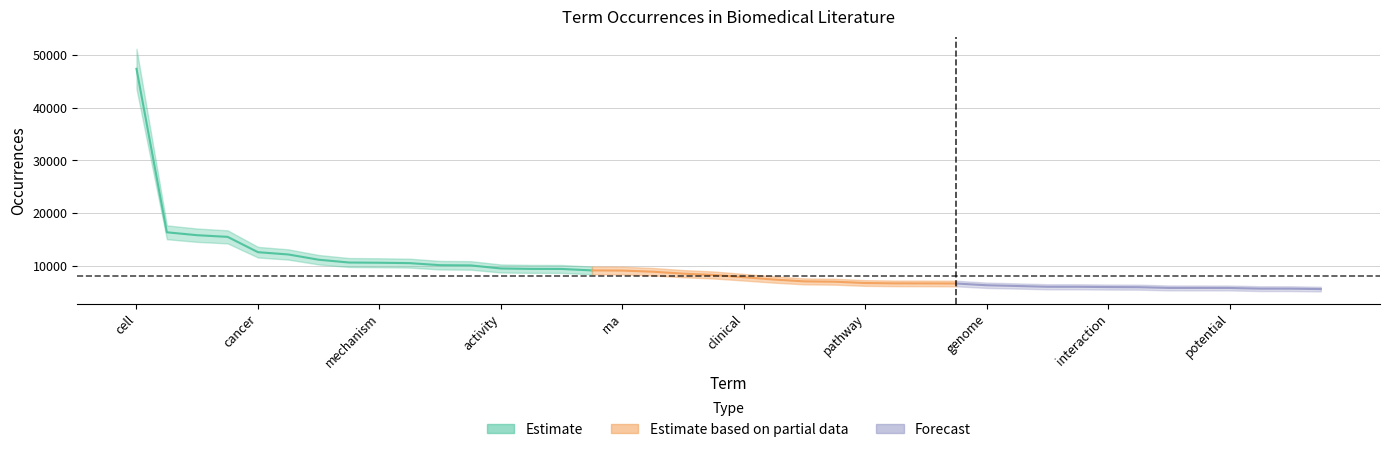

What is the label of the 34th point from the left?

pain